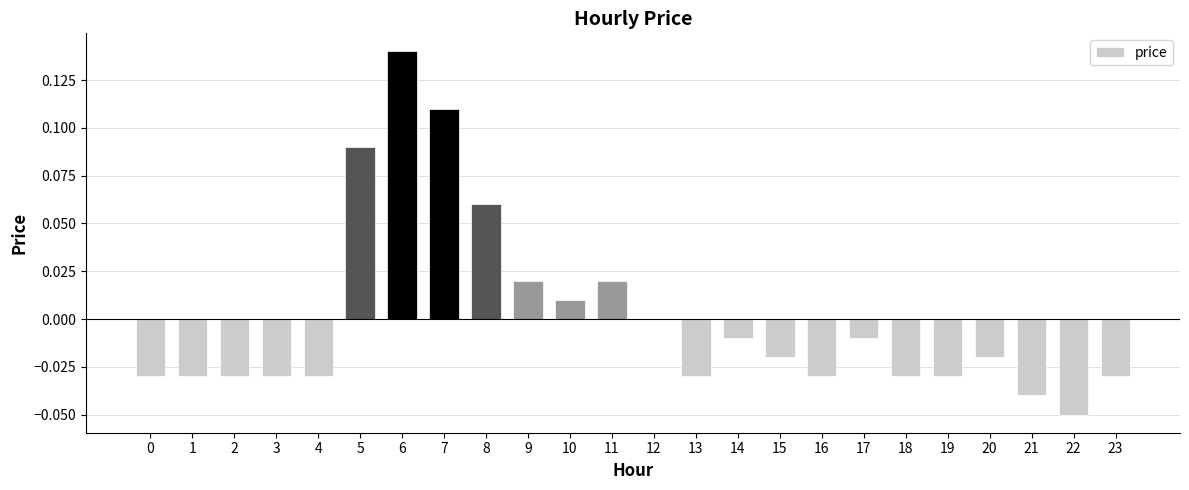

Where is the data nearest to the value 0?

12